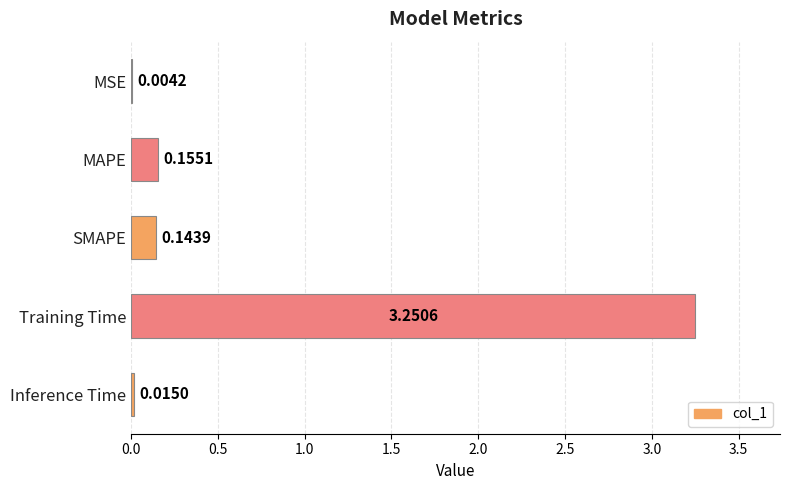

Which has a higher value, Inference Time or SMAPE?

SMAPE